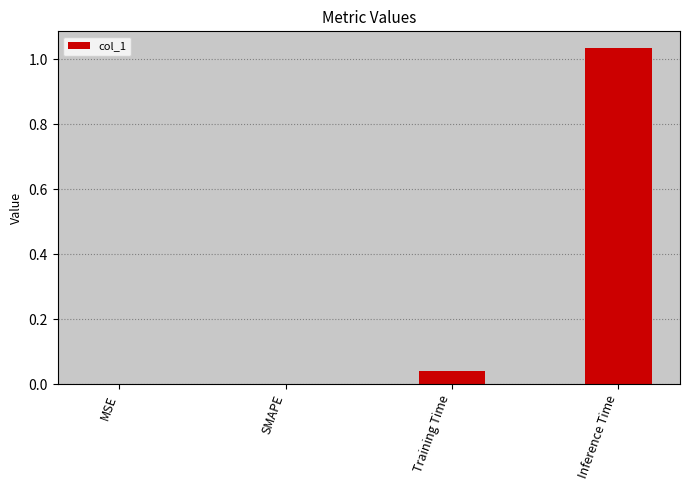

Which has a higher value, Training Time or MSE?

Training Time